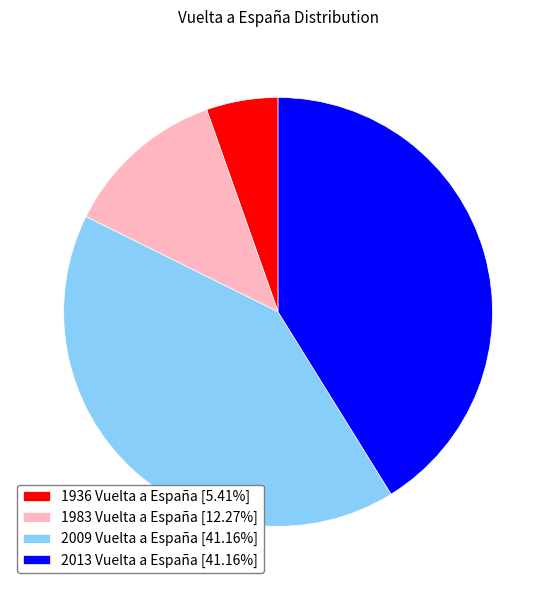

Is it true that 2009 Vuelta a España is 41% of the pie?

True